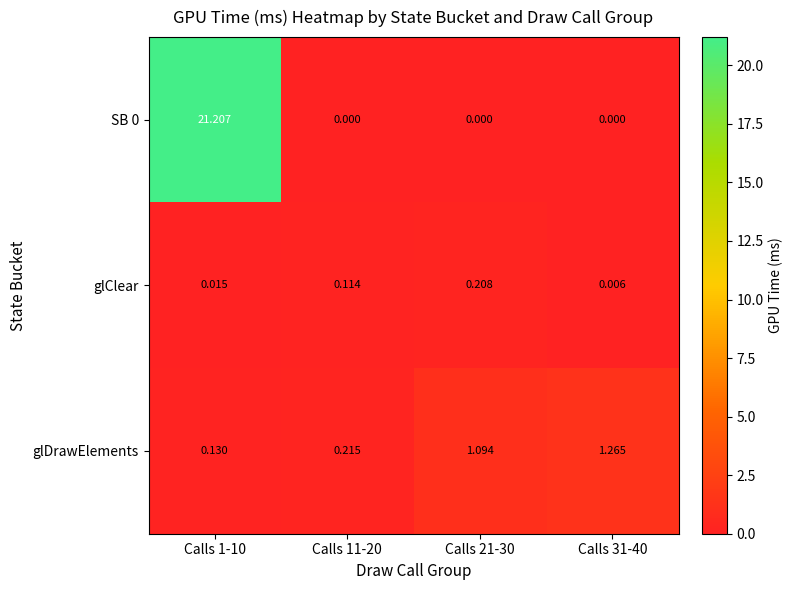

Which series changed the most between Calls 11-20 and Calls 31-40?

glDrawElements